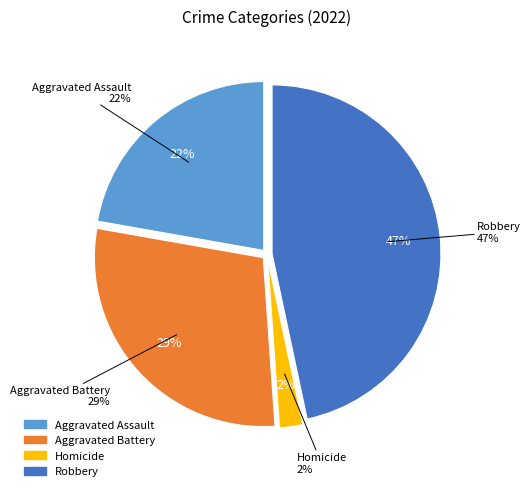

To the nearest percent, what is the difference between the Robbery and Aggravated Battery slice percentages?

18%